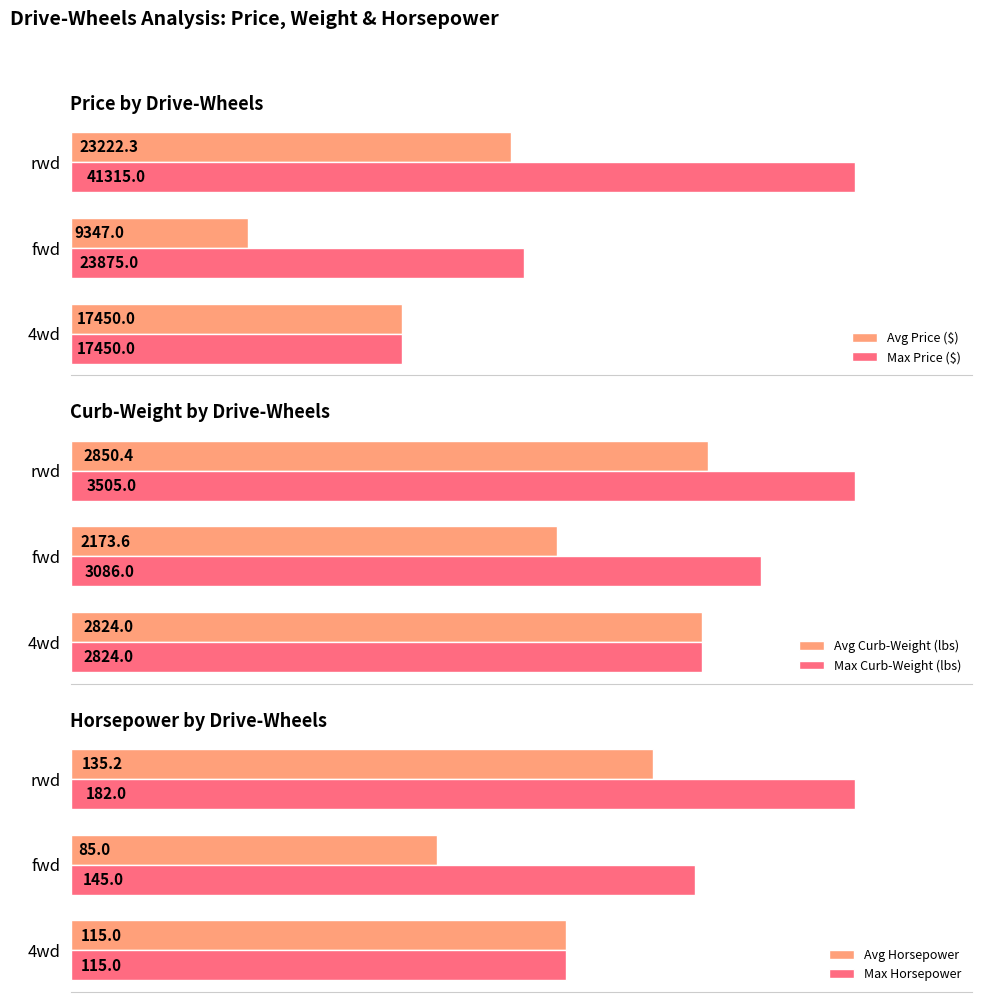

List the series in order of their peak value, highest first.

Max Price ($), Avg Price ($), Max Curb-Weight (lbs), Avg Curb-Weight (lbs), Max Horsepower, Avg Horsepower